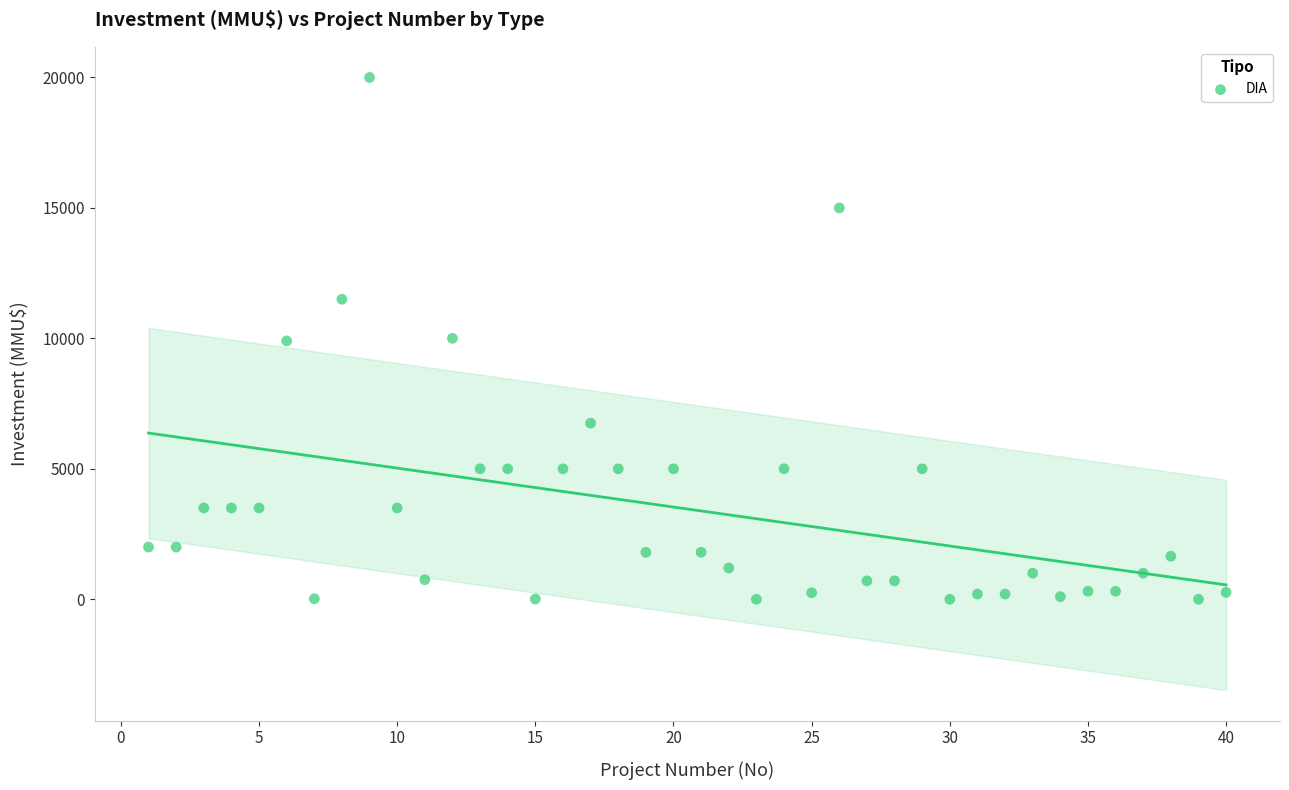

What is the range of Y values (max minus min)?

20000